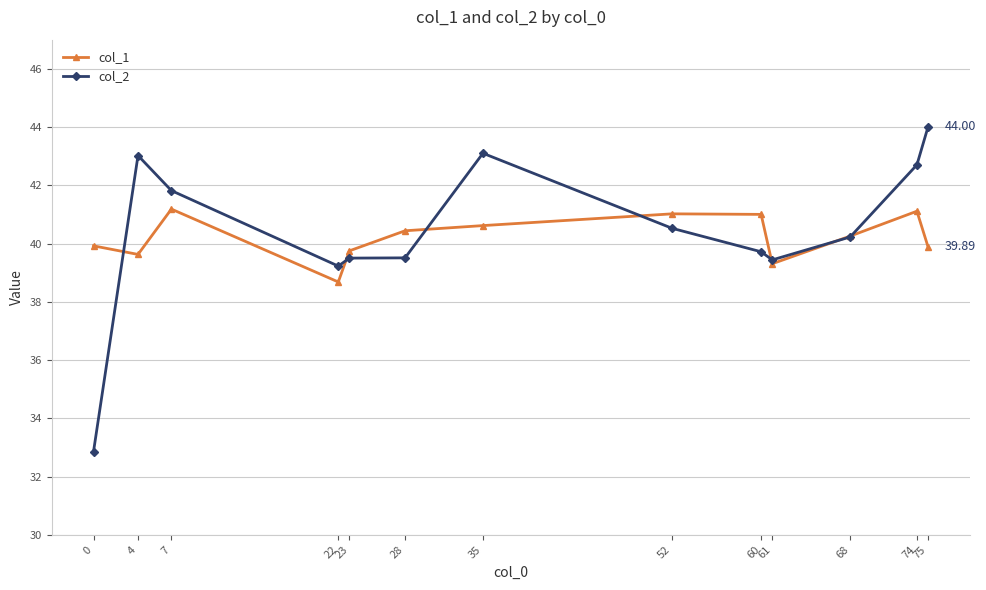

At 60, list the series in order from smallest to largest.

col_2, col_1